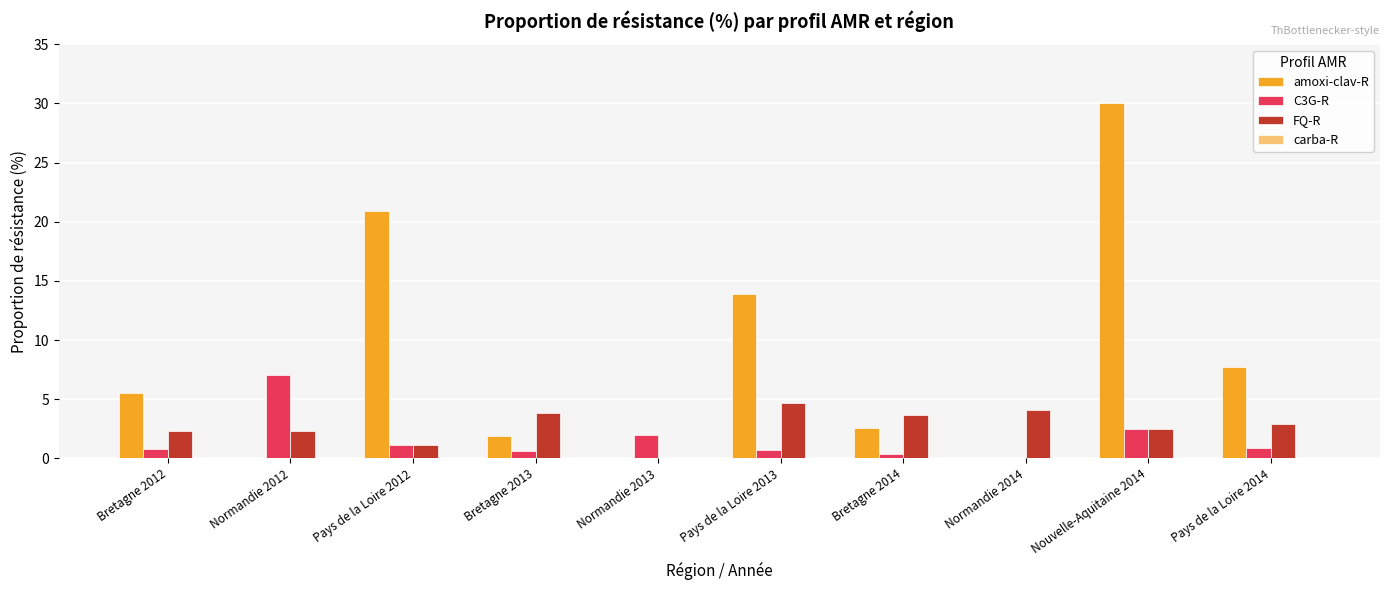

At which category does the chart reach its peak across all series?

Nouvelle-Aquitaine 2014